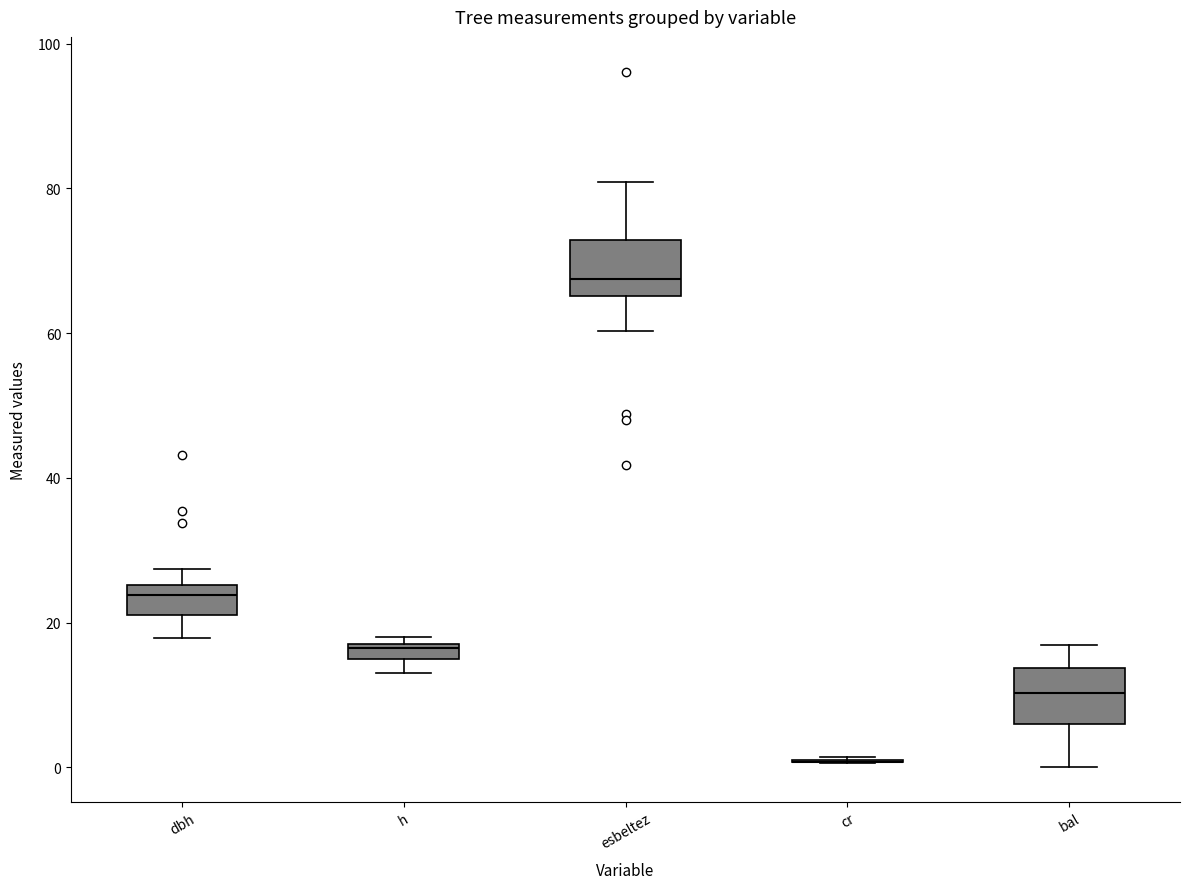

Where is the lower edge of the box for bal on the y-axis? The values are not printed on the chart, so give them approximately, as read against the axis.

6